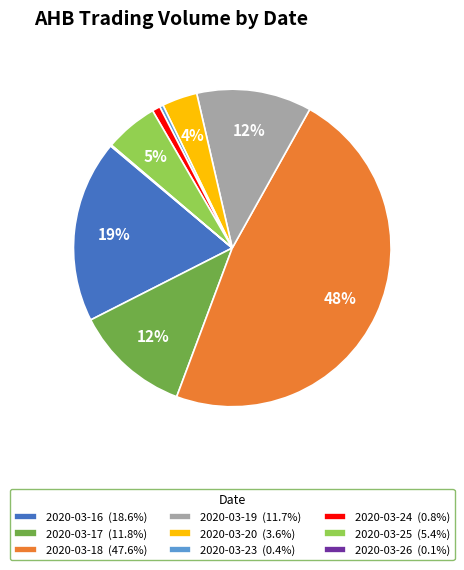

The 2020-03-25 slice represents 1% of the pie. True or false?

False